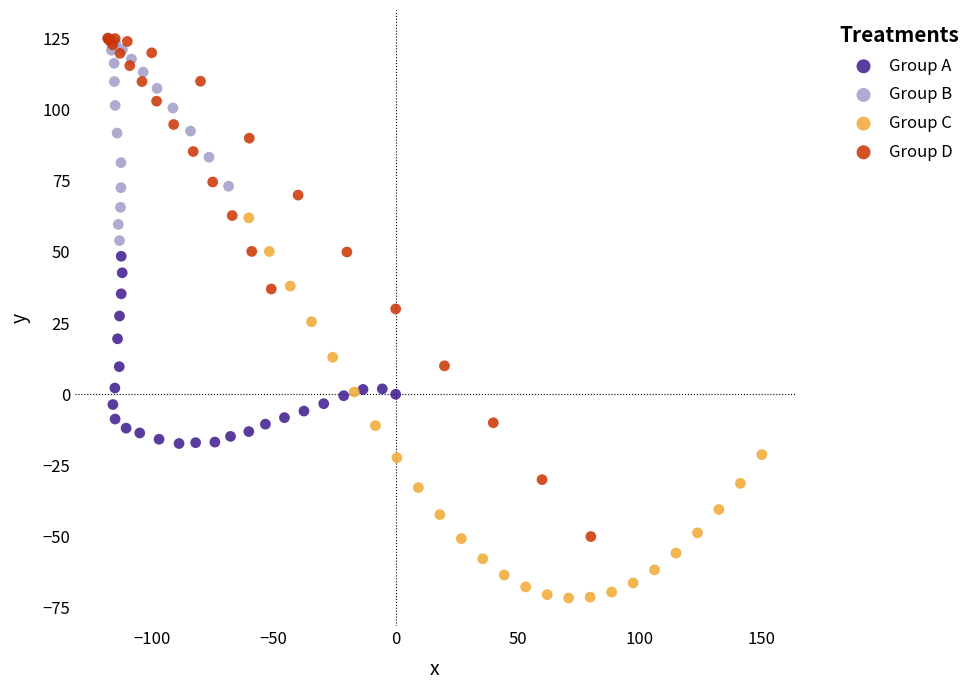

Which series has the largest Y range (max minus min)?

Group D